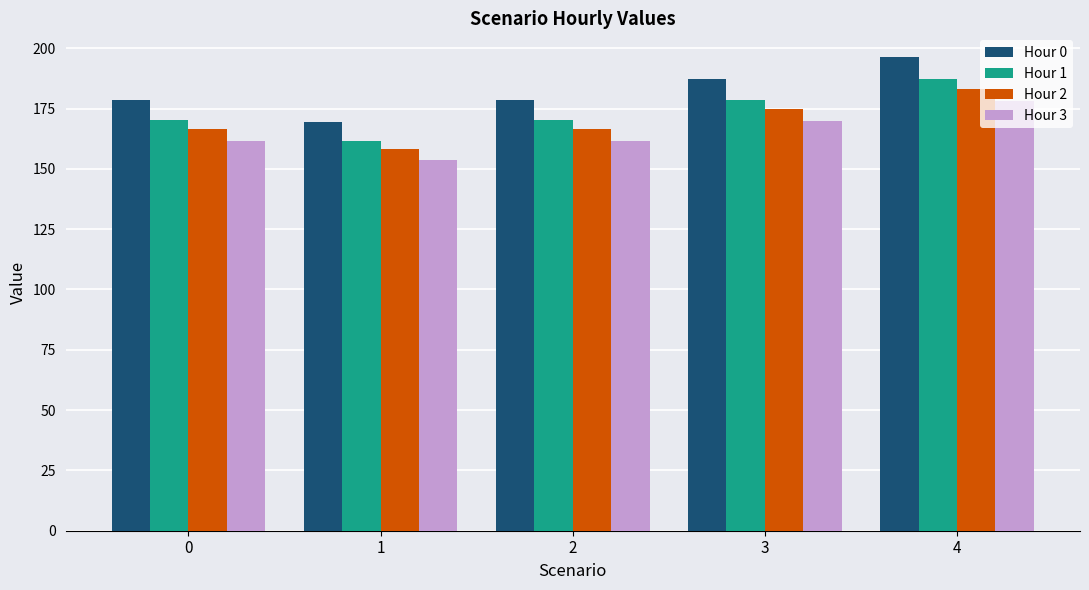

How many categories are shown in the chart?

5